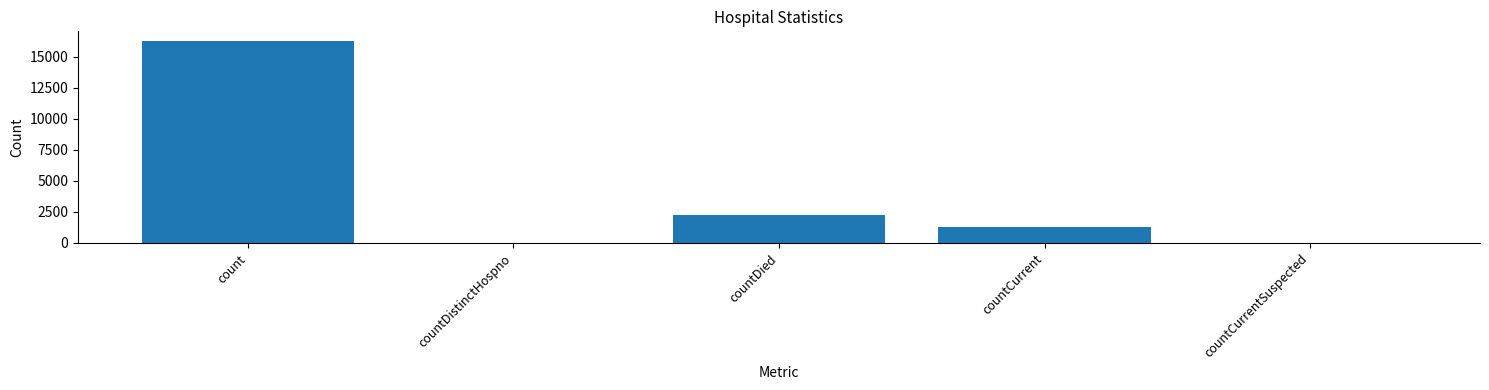

Count the number of categories in the chart.

5